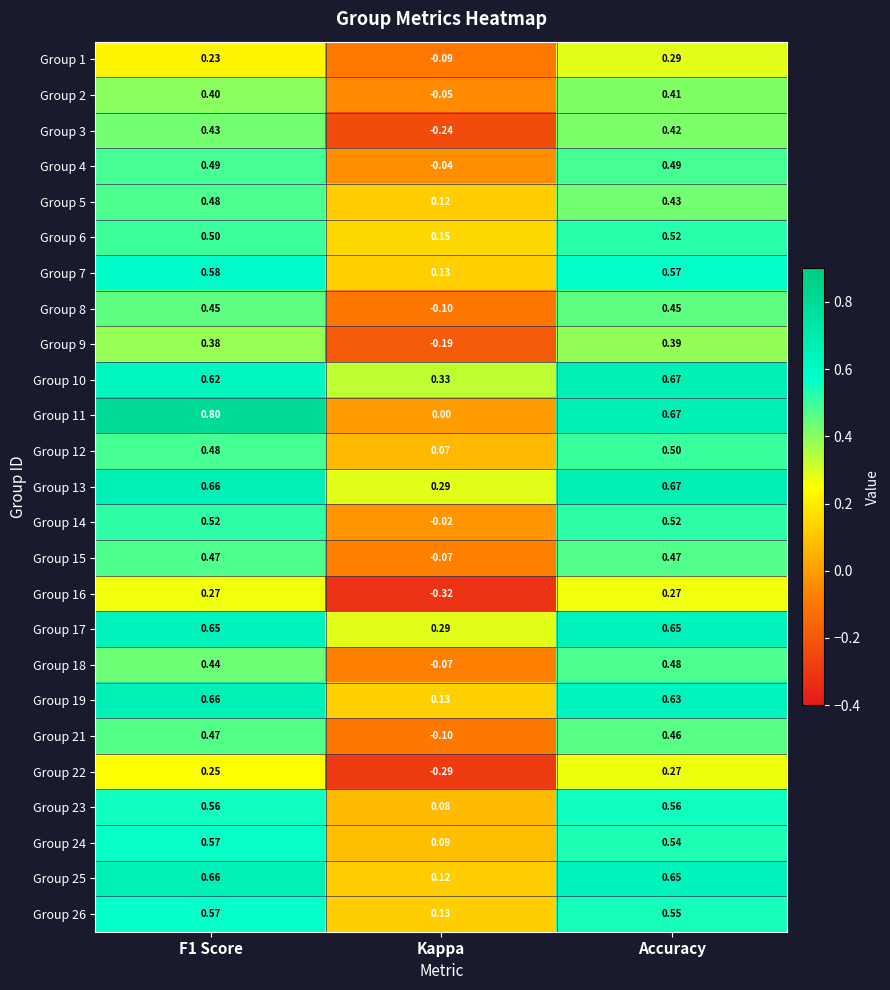

Is the value of Group 19 at Accuracy greater than the value of Group 16 at Accuracy?

Yes